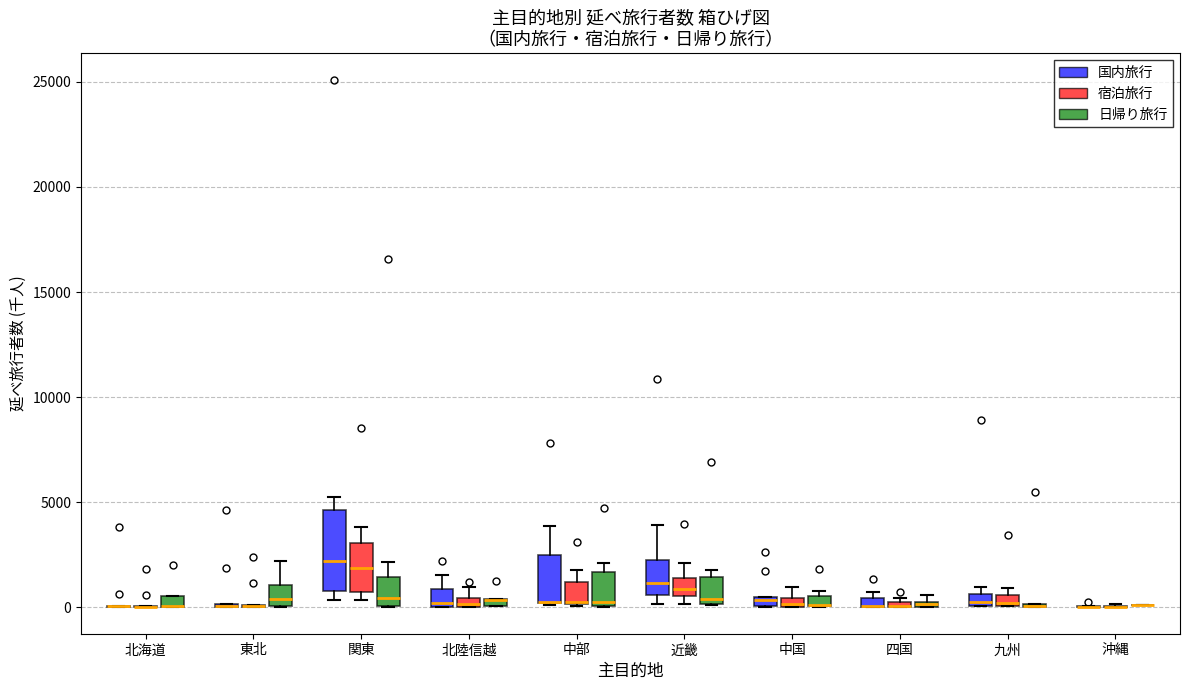

Where does the median line of the box for 東北 (日帰り旅行) sit on the y-axis? The values are not printed on the chart, so give them approximately, as read against the axis.

500